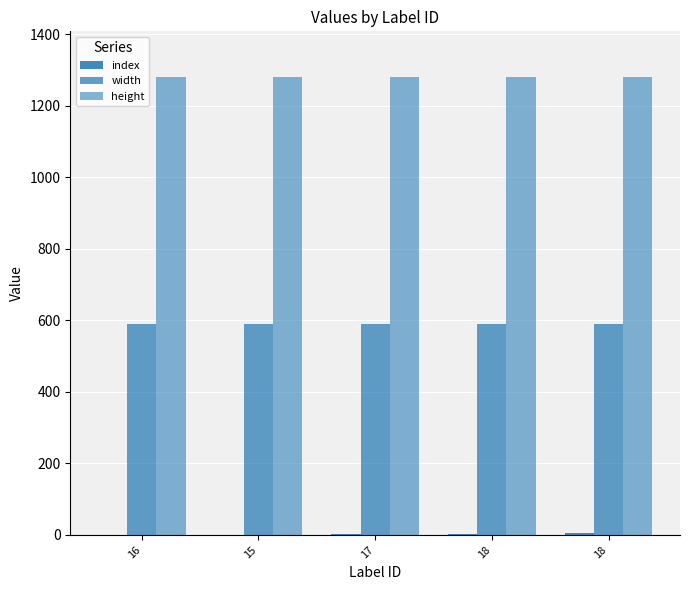

Between 16 and 18, which is larger?

18